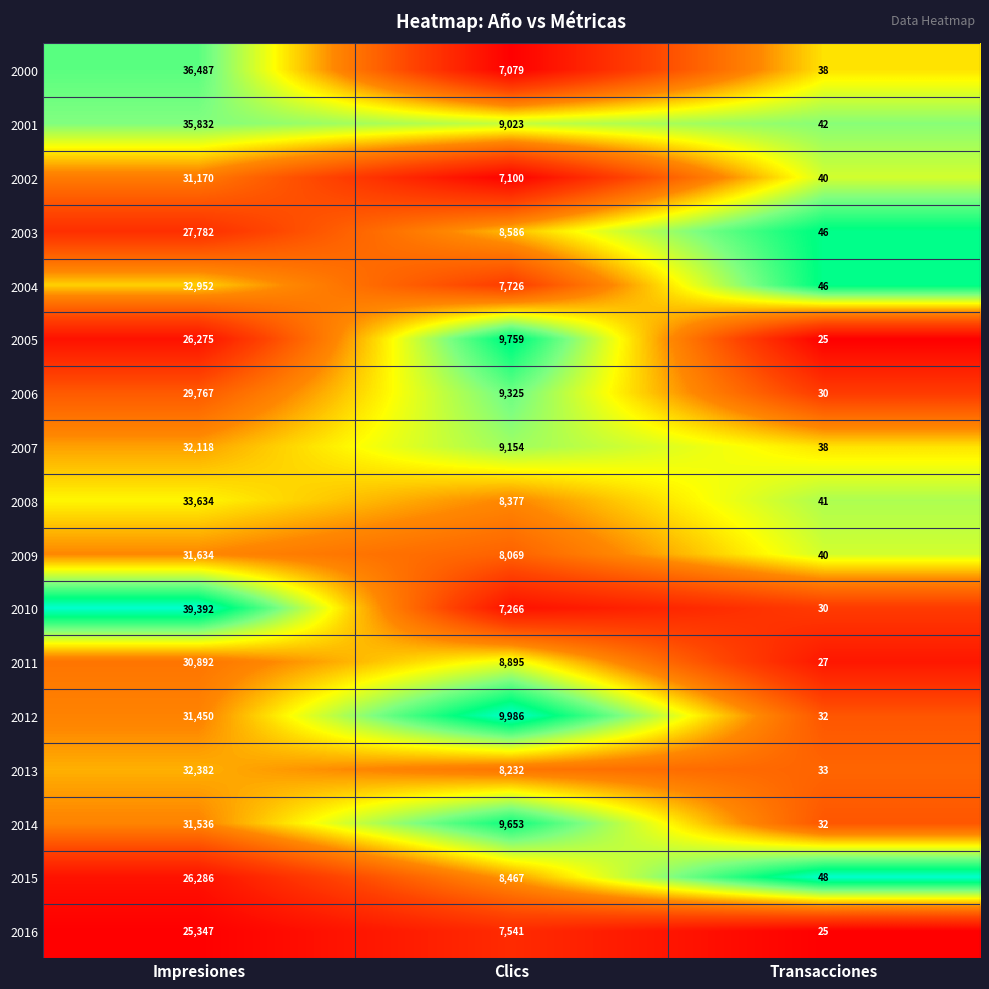

Which series has the widest spread of values?

2010